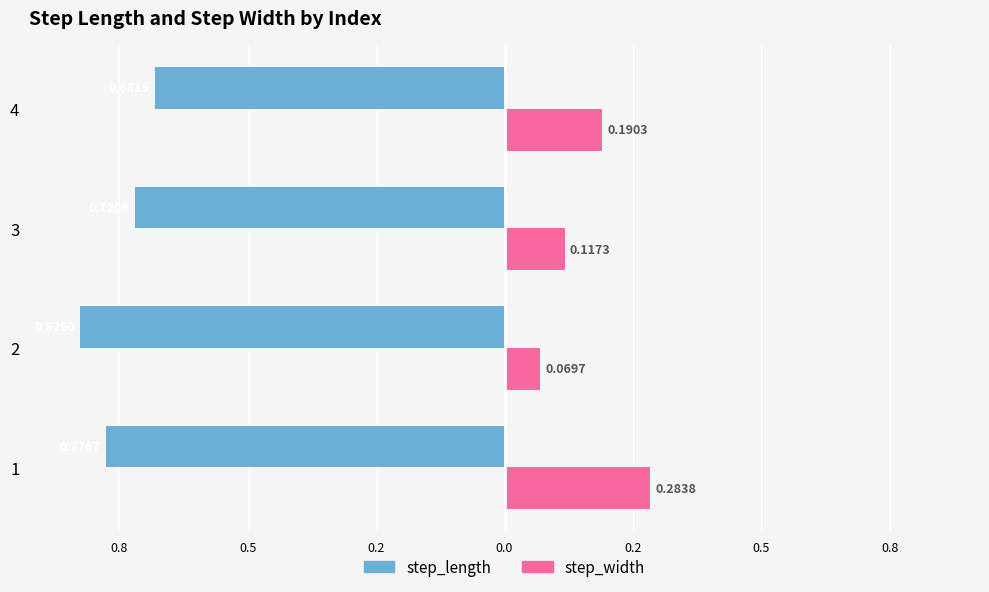

What is the value of the step_length bar at the 2nd from the left?

-0.8